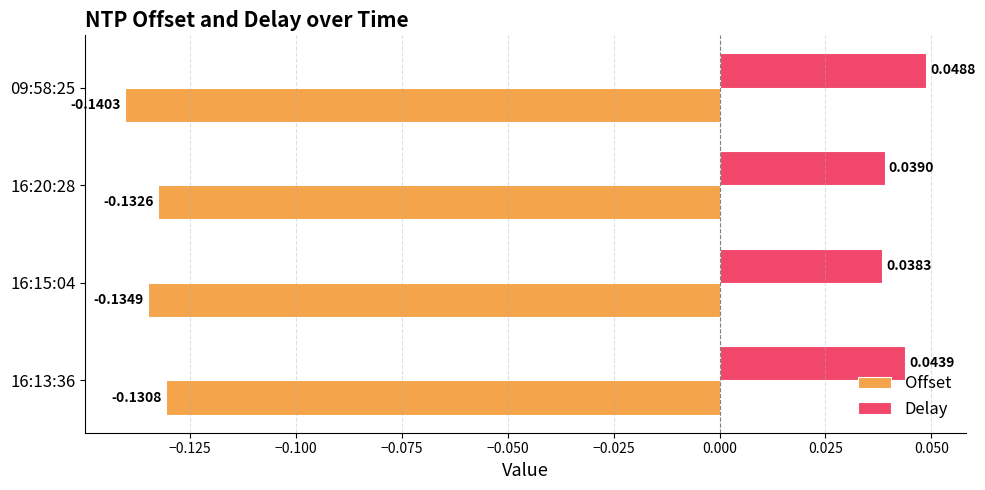

Rank the series at 16:13:36 from lowest to highest value.

Offset, Delay